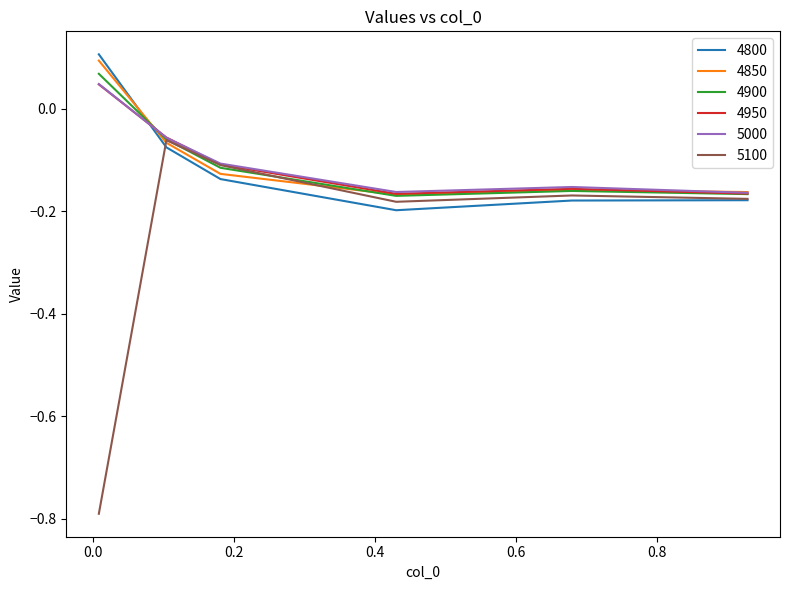

Which series has the largest range (max minus min)?

5100